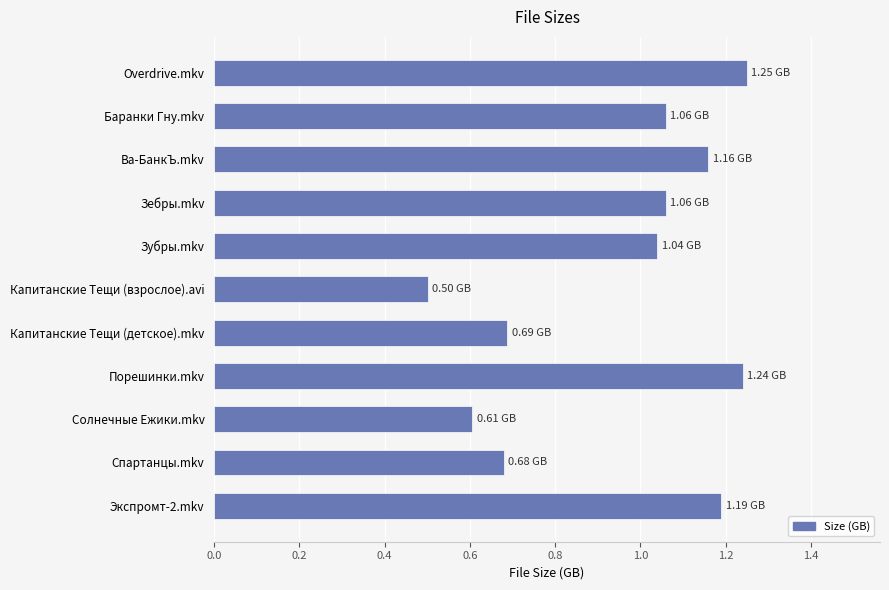

What is the sum of all values?

10.5